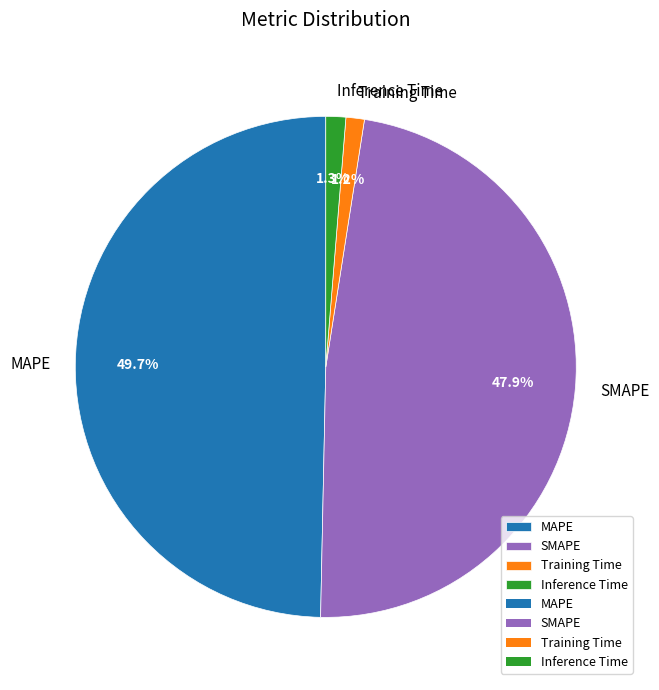

Combined, do SMAPE and Inference Time account for over 50%?

No